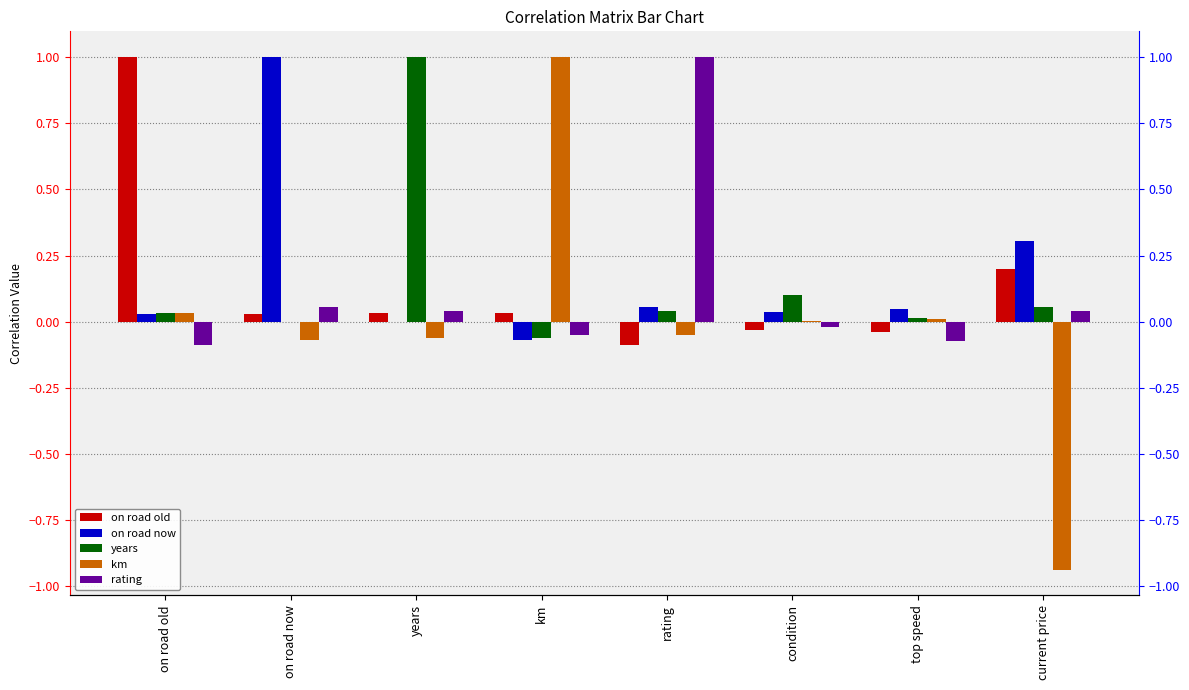

The km series shows -0.0 at years. True or false?

False